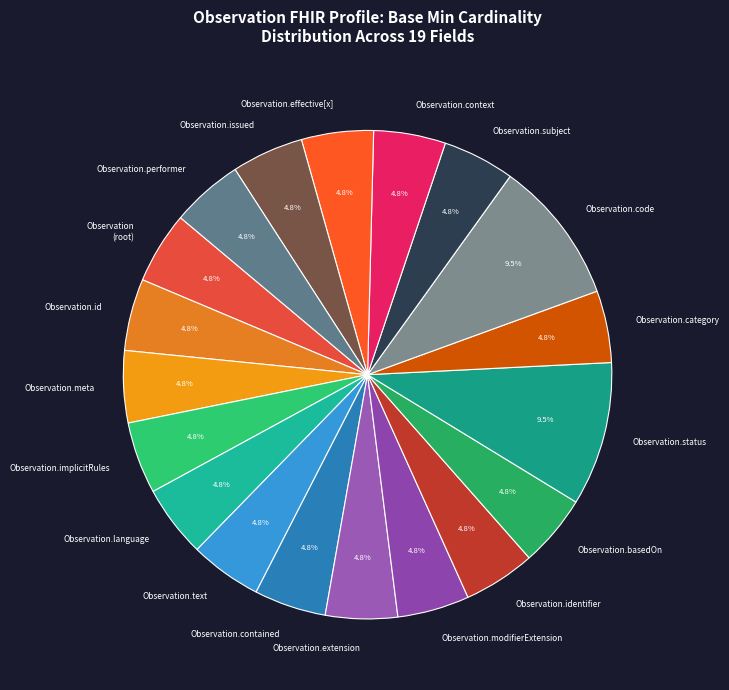

How much of the chart is everything except Observation.implicitRules?

95.2%